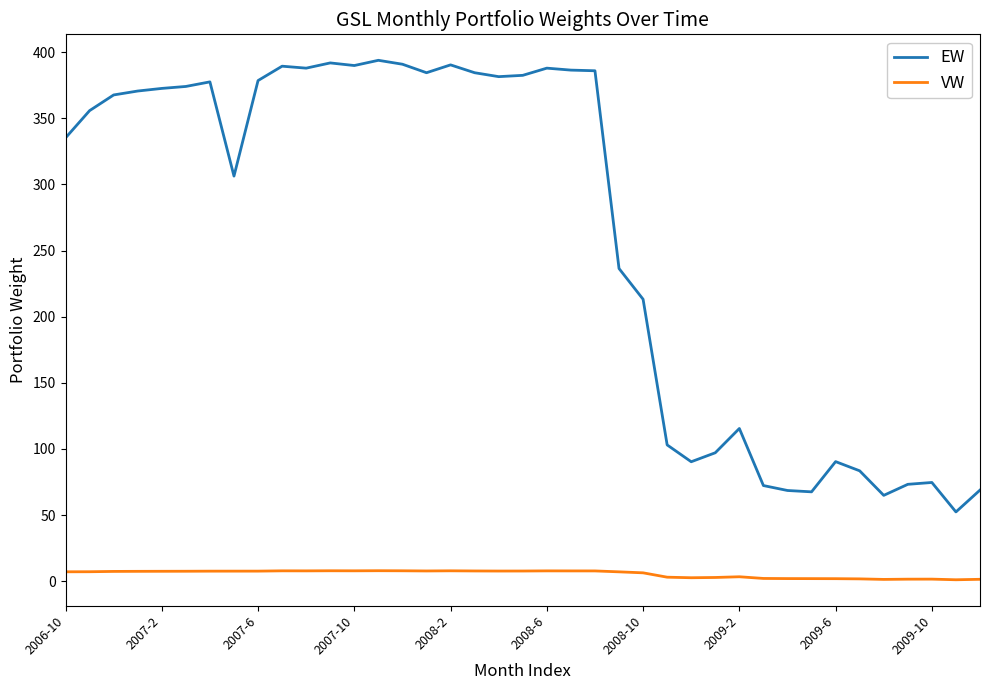

Which series has the largest range (max minus min)?

EW